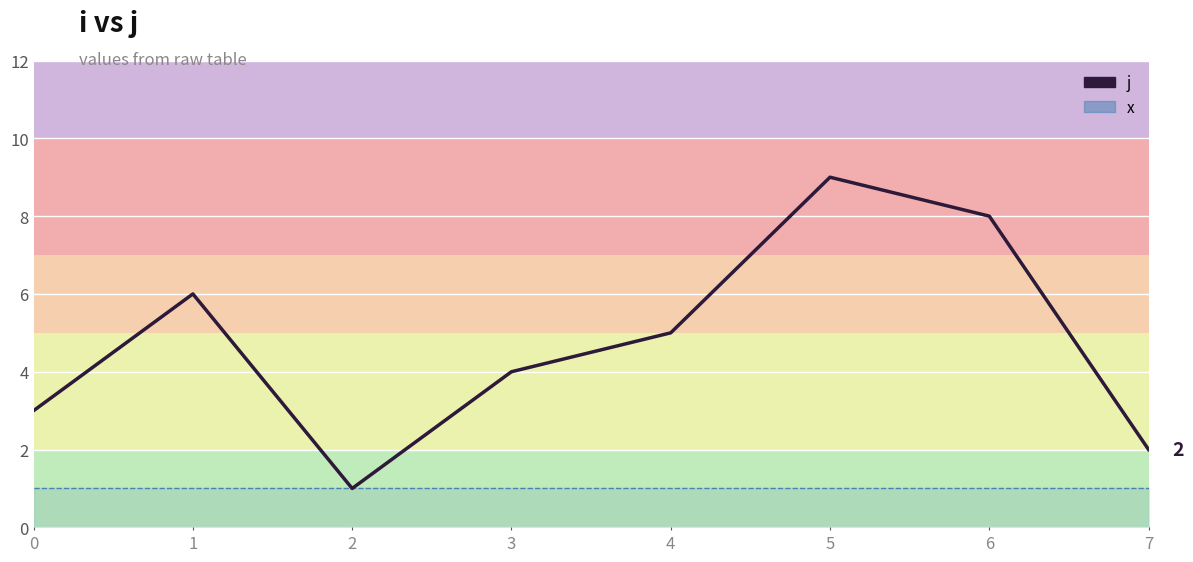

True or false: x and j cross at least once.

False